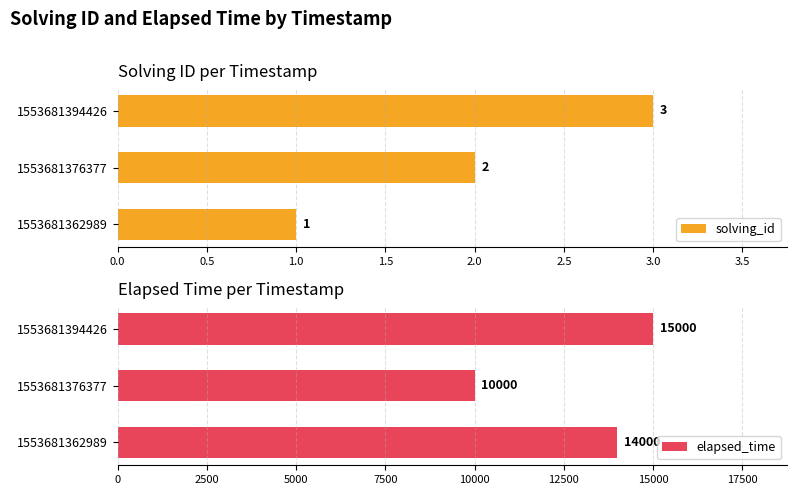

What value does the solving_id series have at 1553681394426?

3